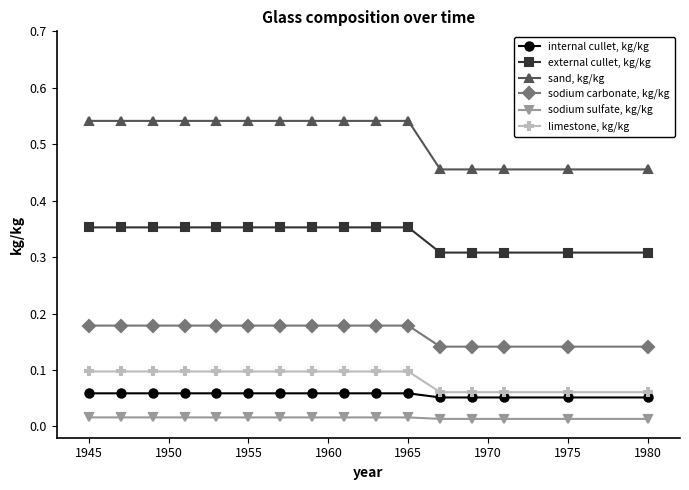

How many sodium carbonate, kg/kg values are between 0 and 1?

16